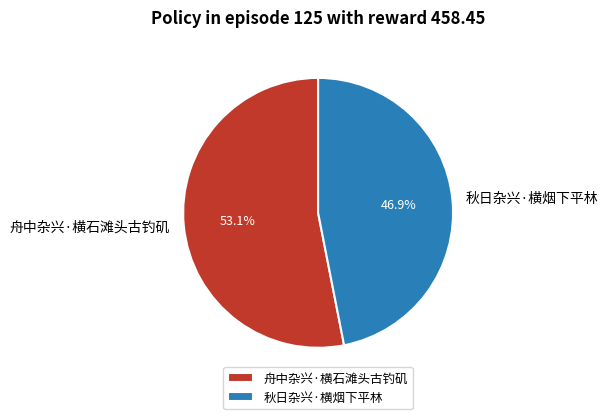

What percentage is the 秋日杂兴·横烟下平林 slice, to the nearest percent?

47%